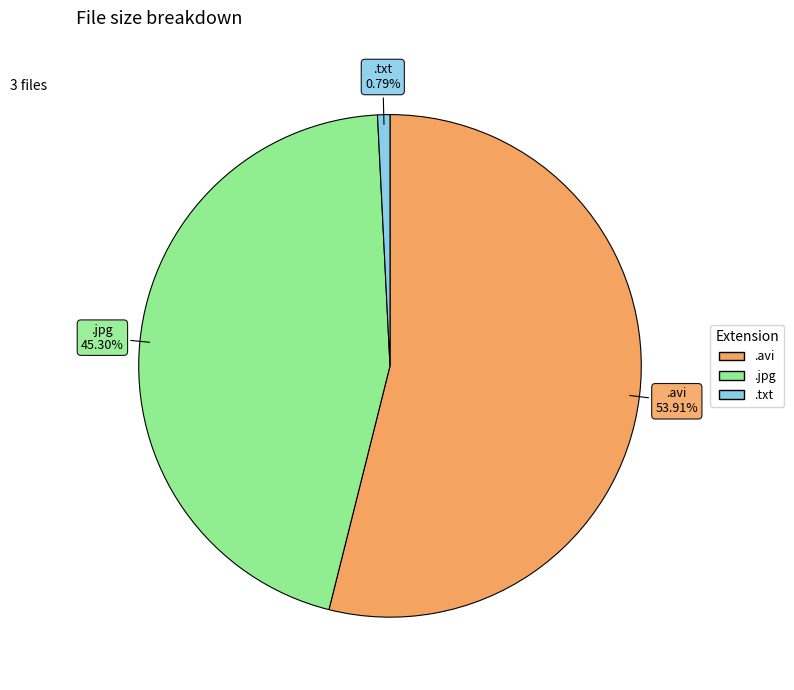

Is there any slice that represents more than half of the pie?

Yes